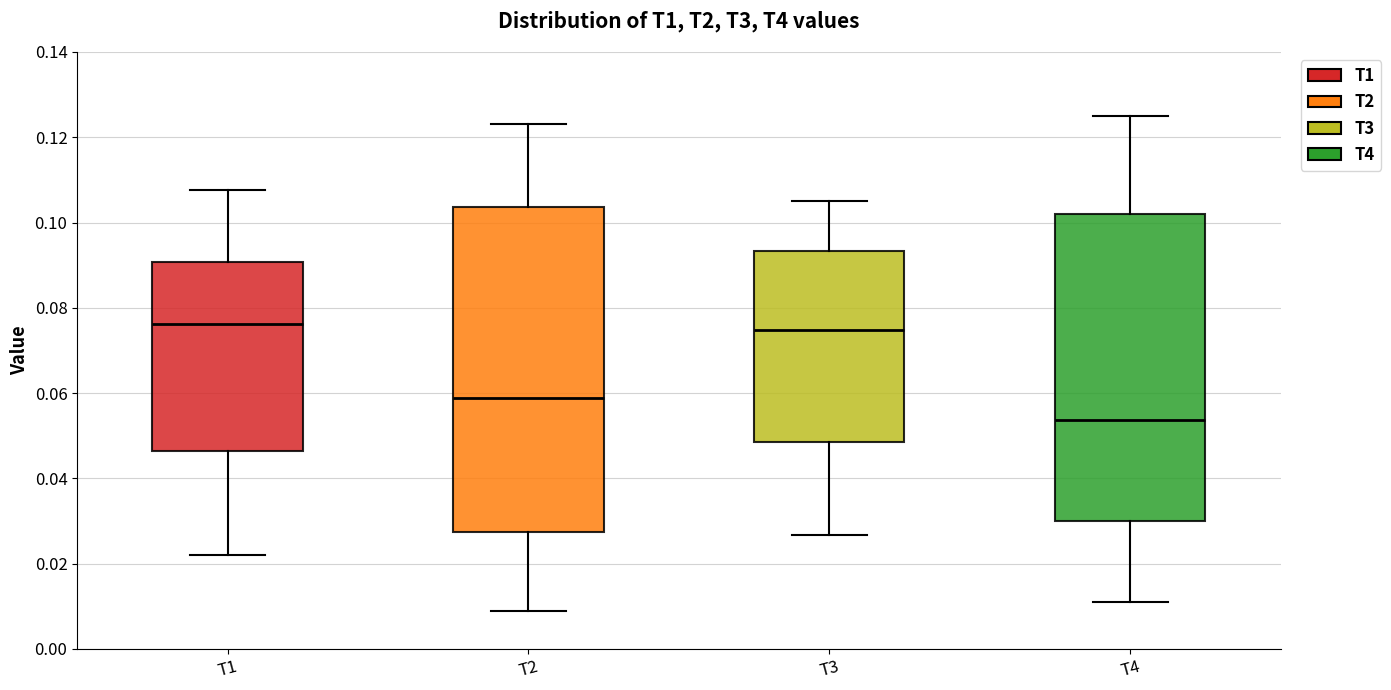

Where is the upper edge of the box for T4 on the y-axis? The values are not printed on the chart, so give them approximately, as read against the axis.

0.102